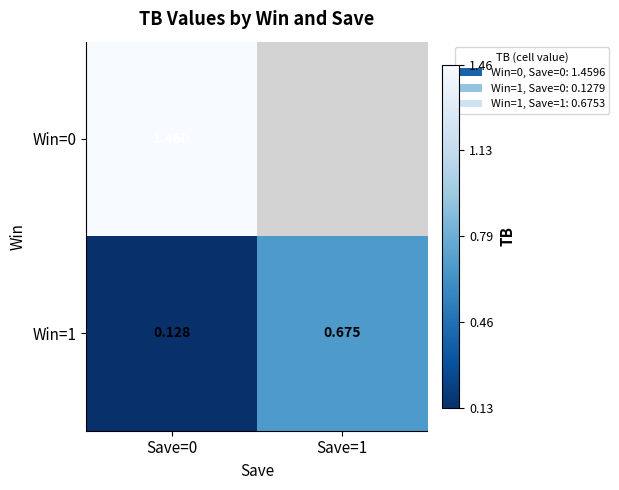

Count the Win=1 values in the range 0 to 1.

2